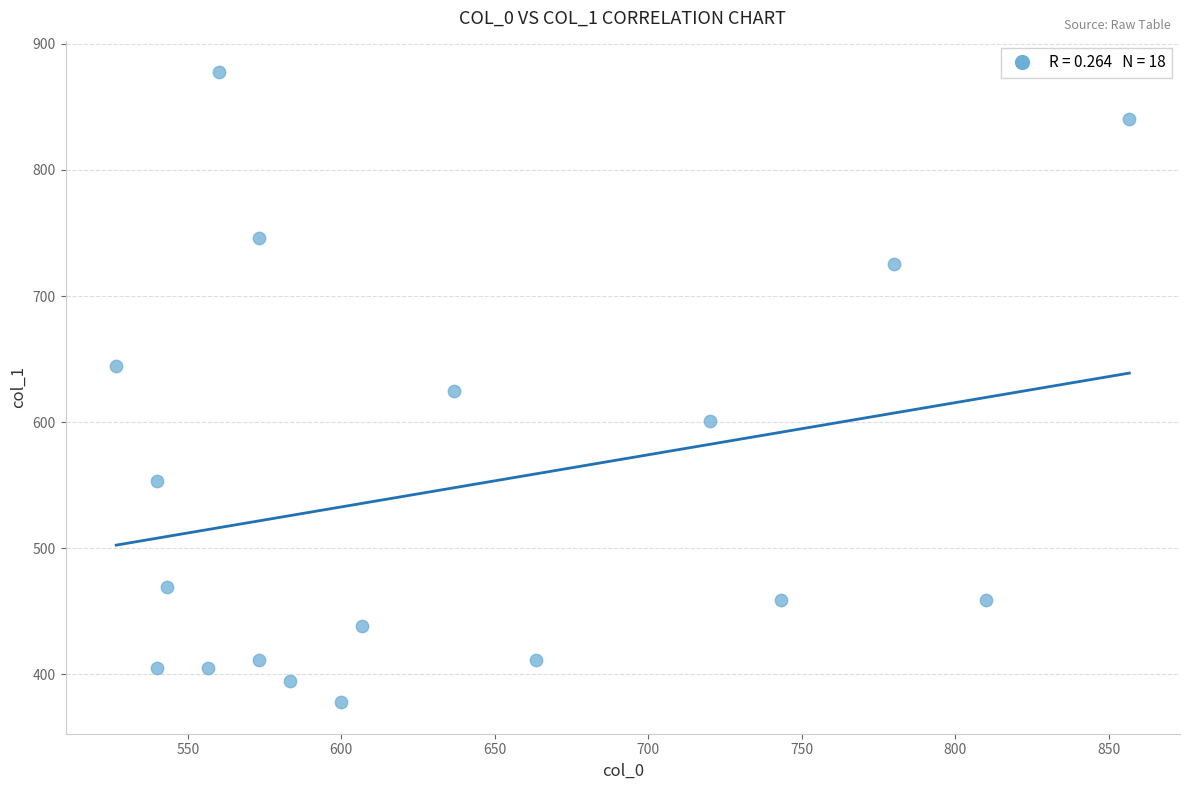

What is the range of Y values (max minus min)?

499.5